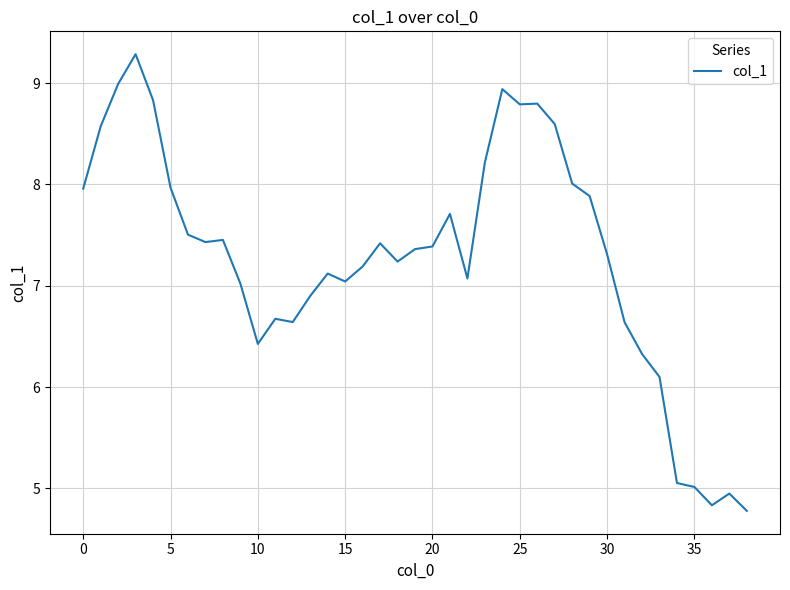

Count the number of values greater than 7.

27